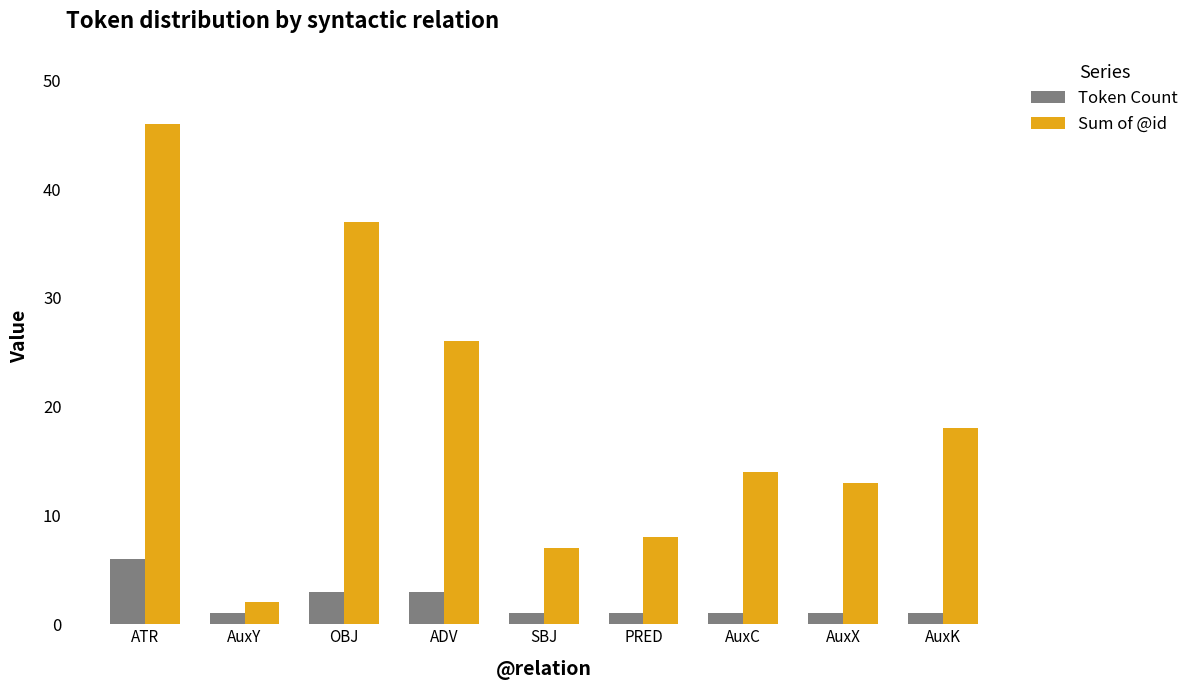

Rank the series by their average value, from highest to lowest.

Sum of @id, Token Count